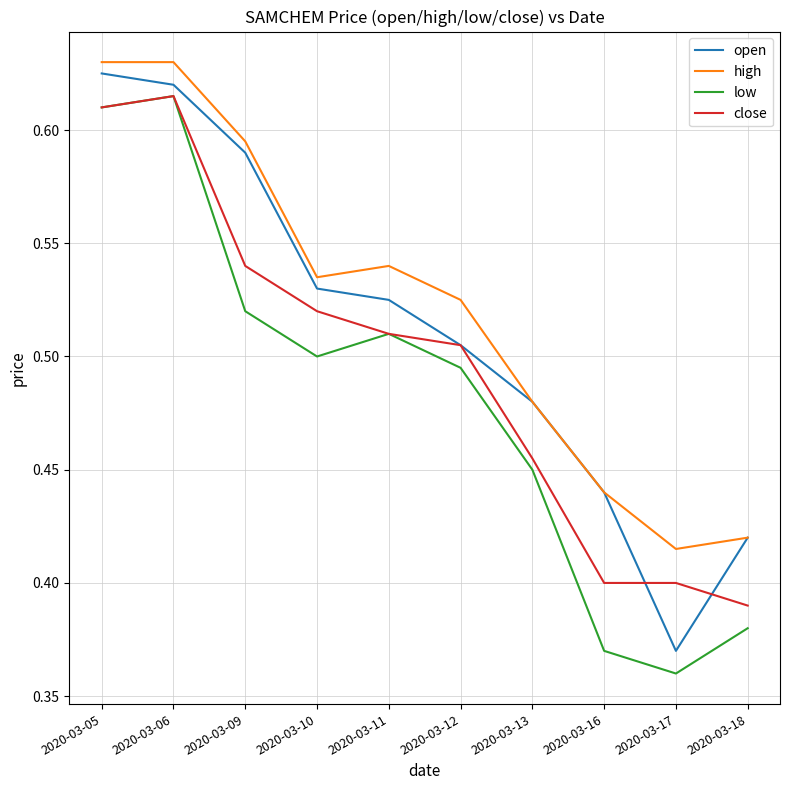

Which series has the largest total across all categories?

high